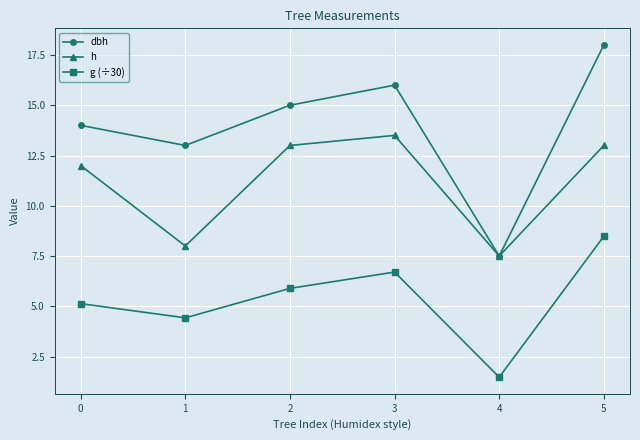

True or false: h and g (÷30) intersect in this chart.

False